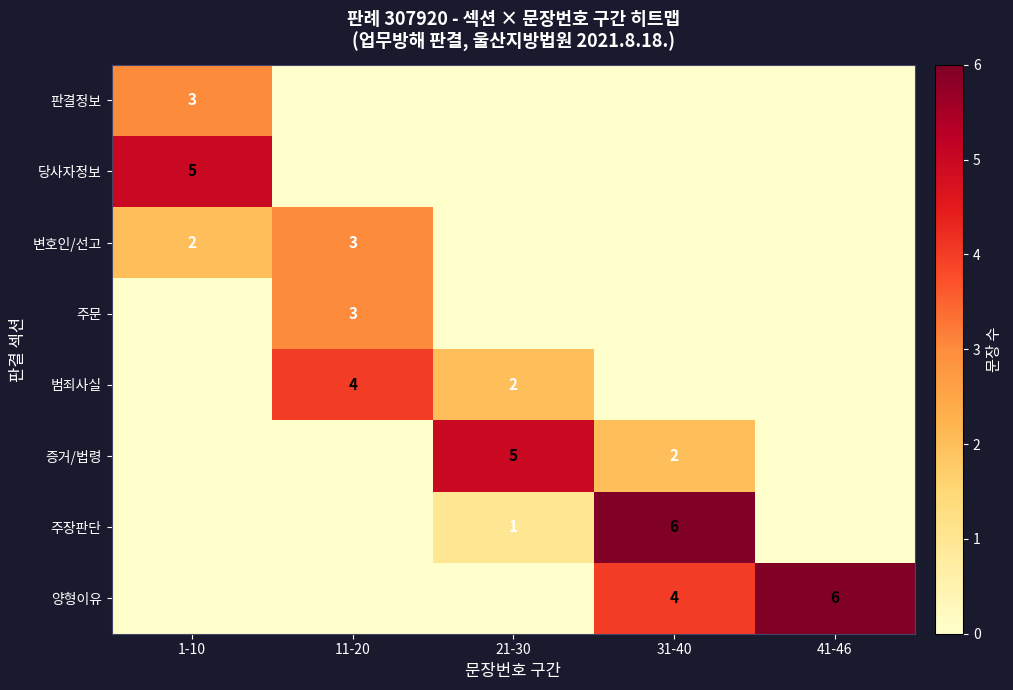

Between 11-20 and 1-10, which is larger?

1-10